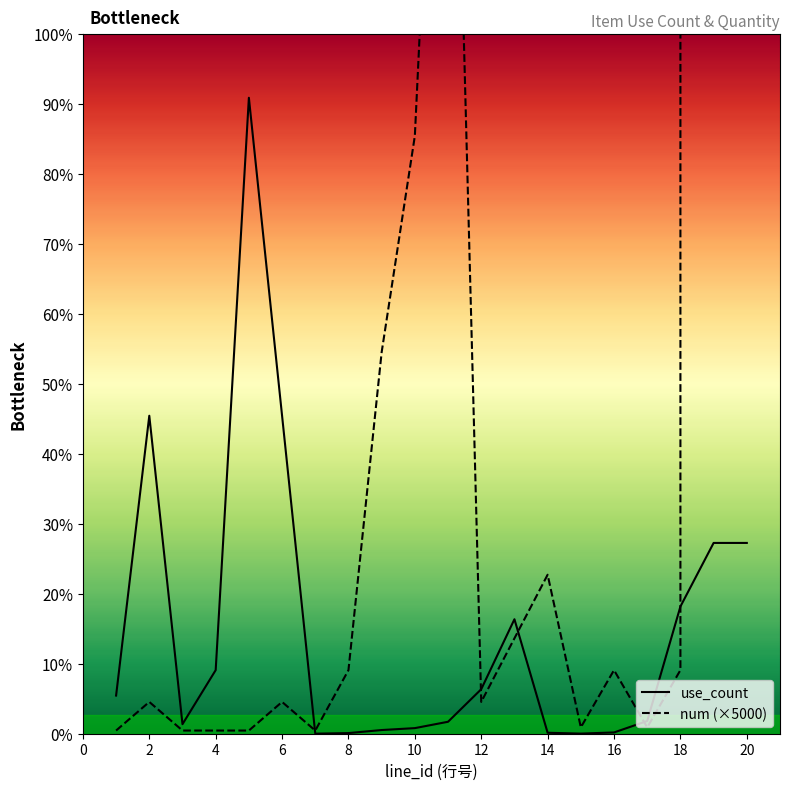

Which series has the largest range (max minus min)?

num (×5000)